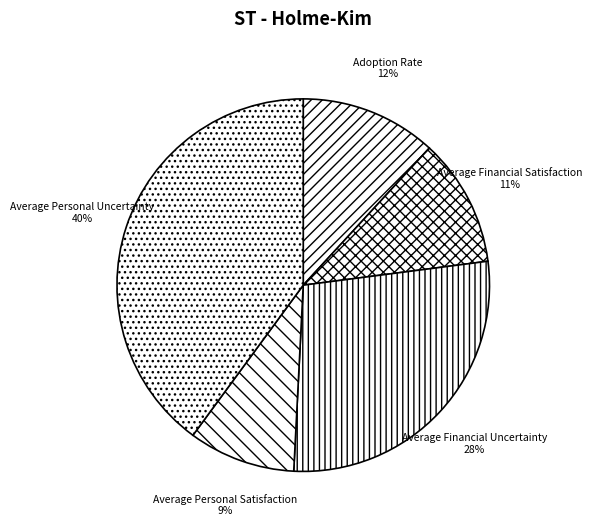

Which category has the smallest portion of the pie?

Average Personal Satisfaction